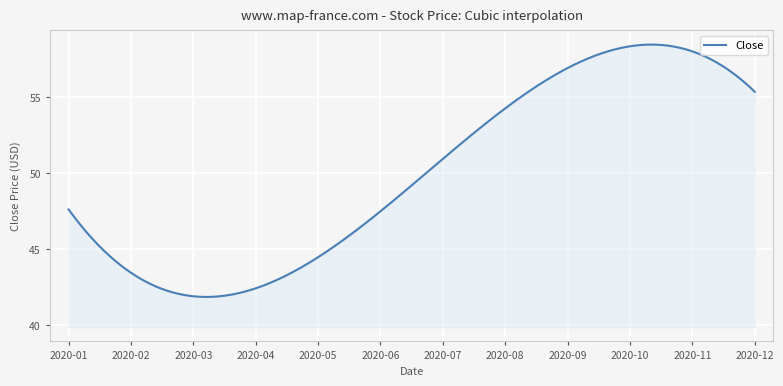

What is the difference between the maximum and minimum values?

16.6